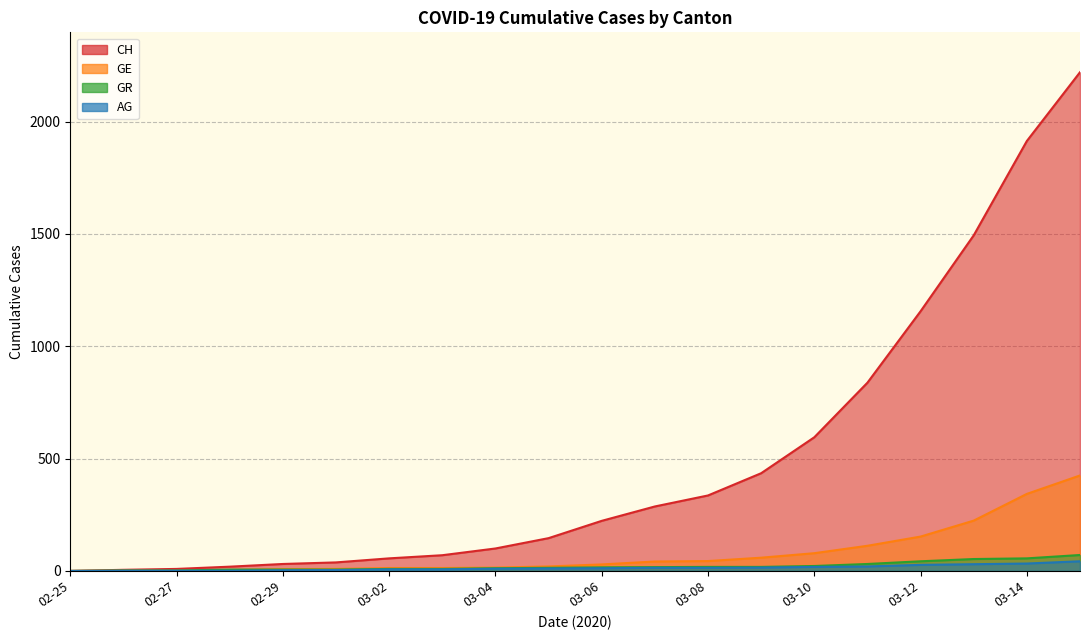

Does the chart have visible grid lines?

Yes